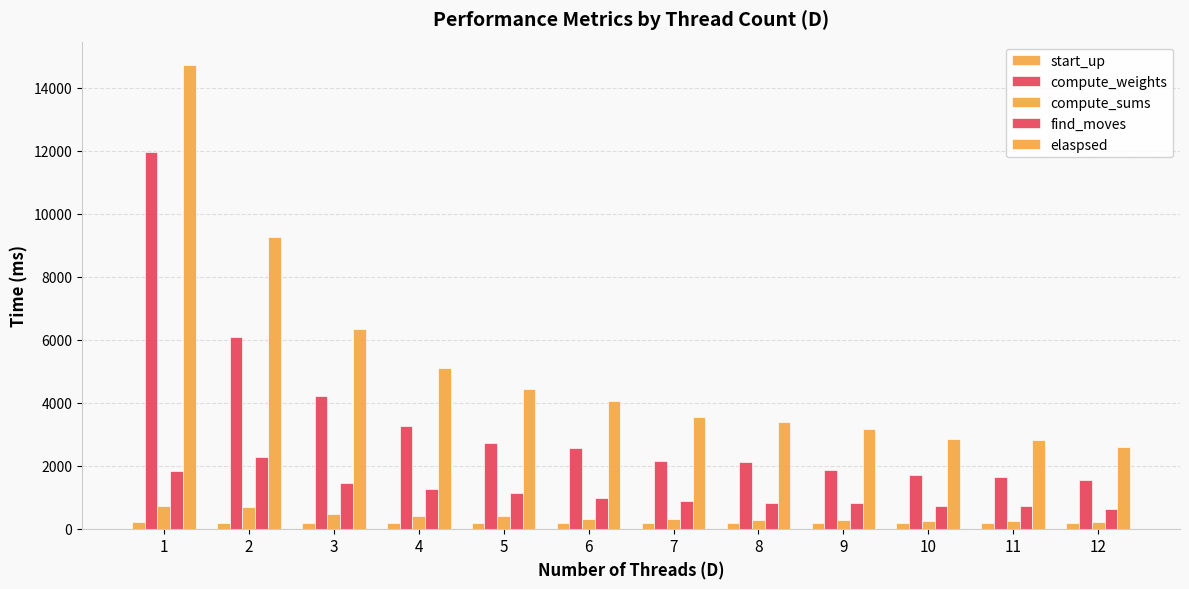

Rank the categories by find_moves value from lowest to highest.

12, 10, 11, 9, 8, 7, 6, 5, 4, 3, 1, 2